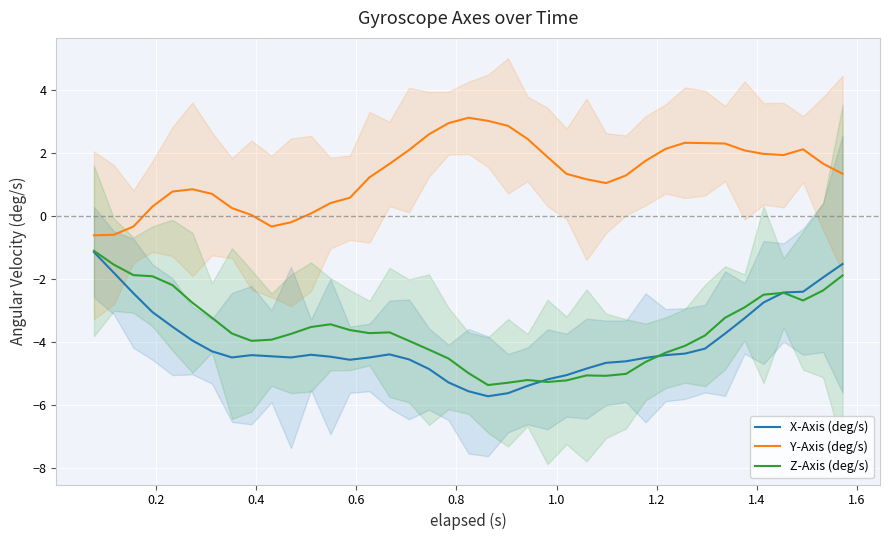

What is the lowest value of the X-Axis (deg/s) series?

-5.7